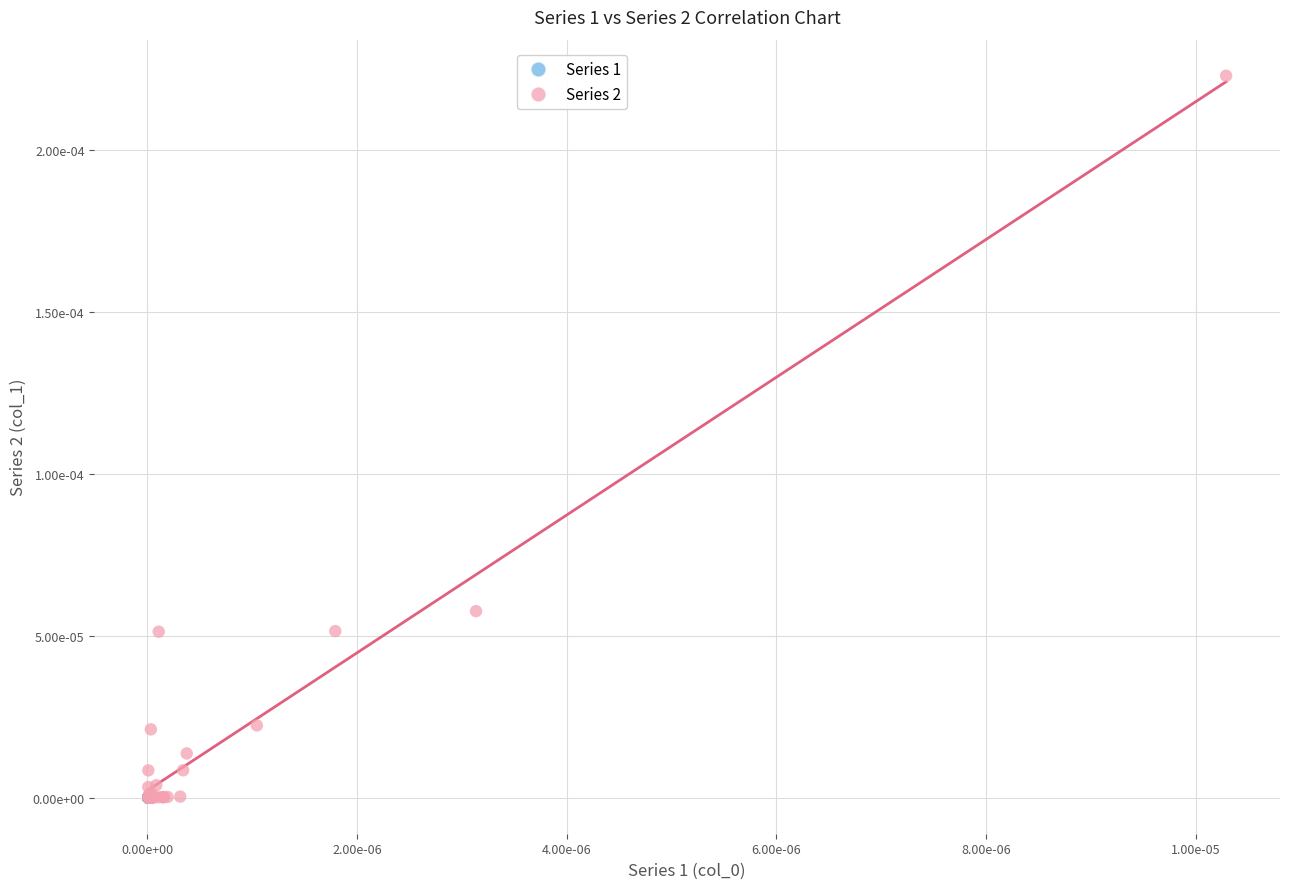

What are all the series names shown in the legend?

Series 1, Series 2